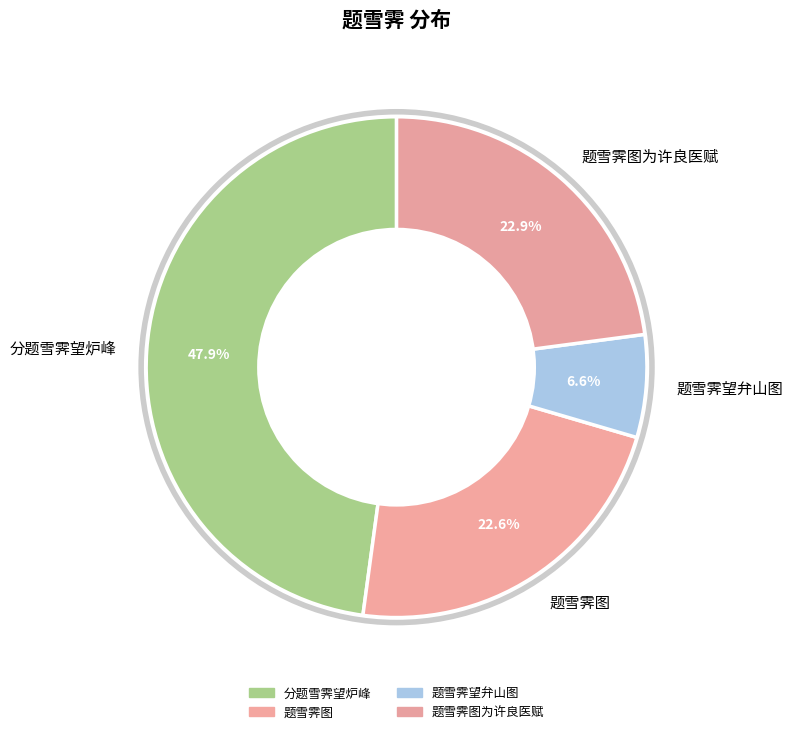

Is it true that 题雪霁图为许良医赋 is 34% of the pie?

False